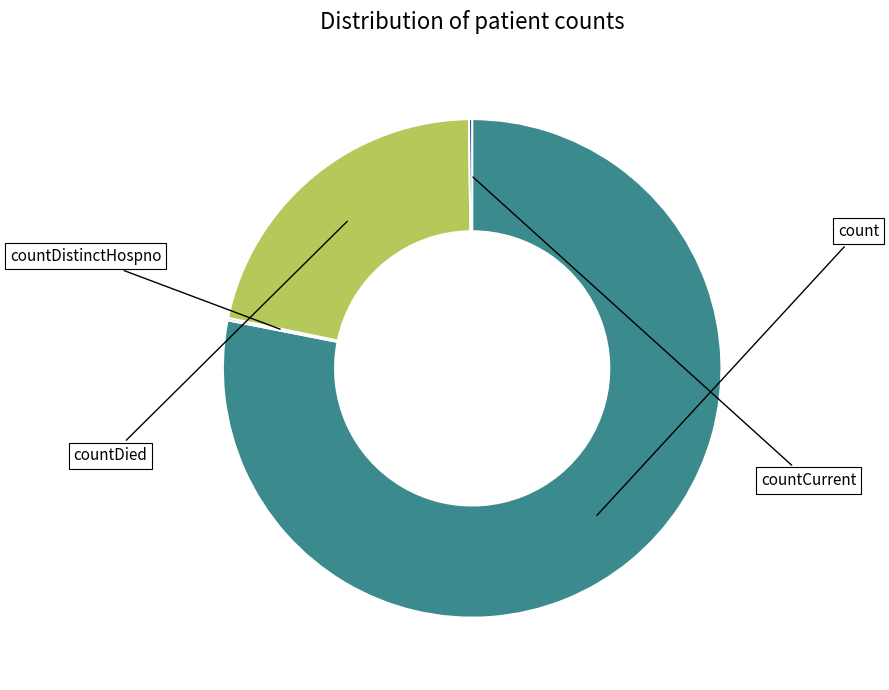

To the nearest percent, what is the difference between the count and countDied slice percentages?

57%